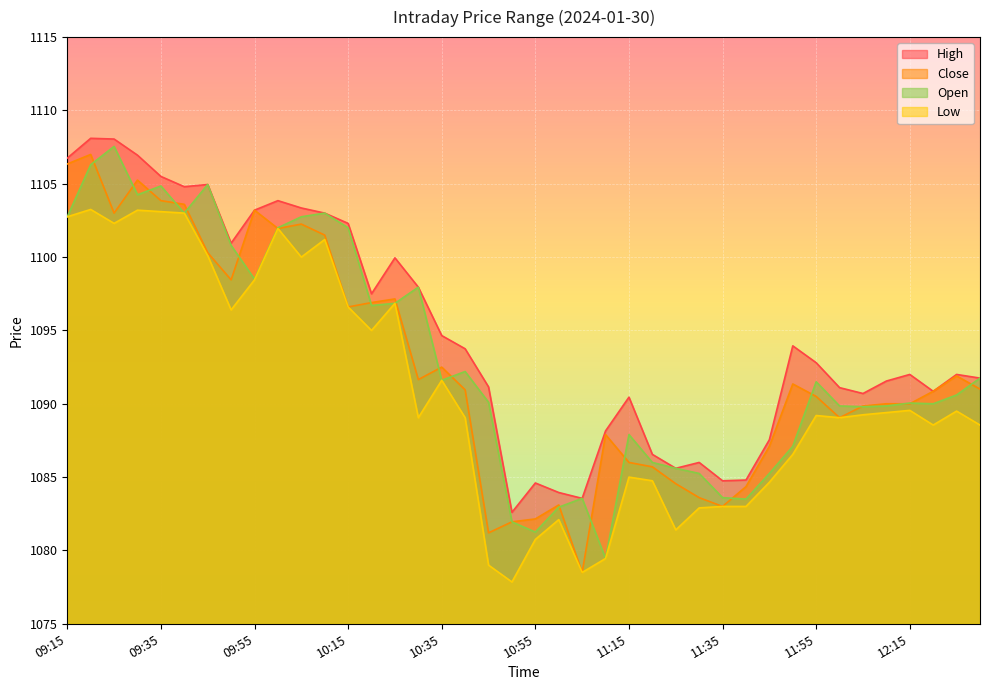

Rank the categories by High value from lowest to highest.

10:50, 11:05, 11:00, 10:55, 11:35, 11:40, 11:25, 11:30, 11:20, 11:45, 11:10, 11:15, 12:05, 12:20, 12:00, 10:45, 12:10, 12:30, 12:15, 12:25, 11:55, 10:40, 11:50, 10:35, 10:20, 10:30, 10:25, 09:50, 10:15, 10:10, 09:55, 10:05, 10:00, 09:40, 09:45, 09:35, 09:15, 09:30, 09:25, 09:20